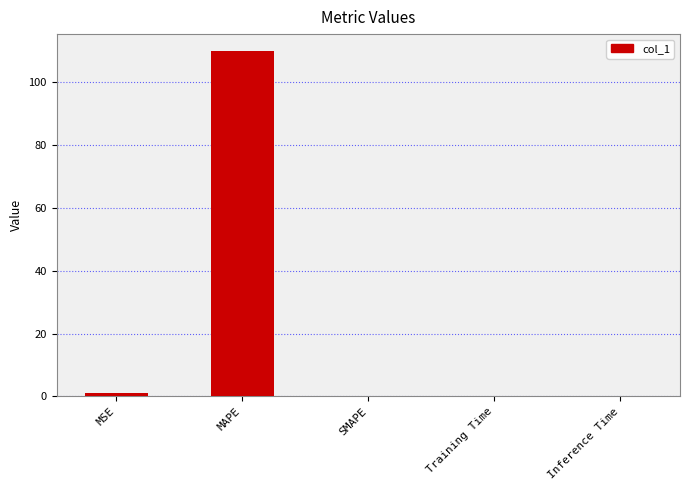

Which label corresponds to the largest value in the chart?

MAPE